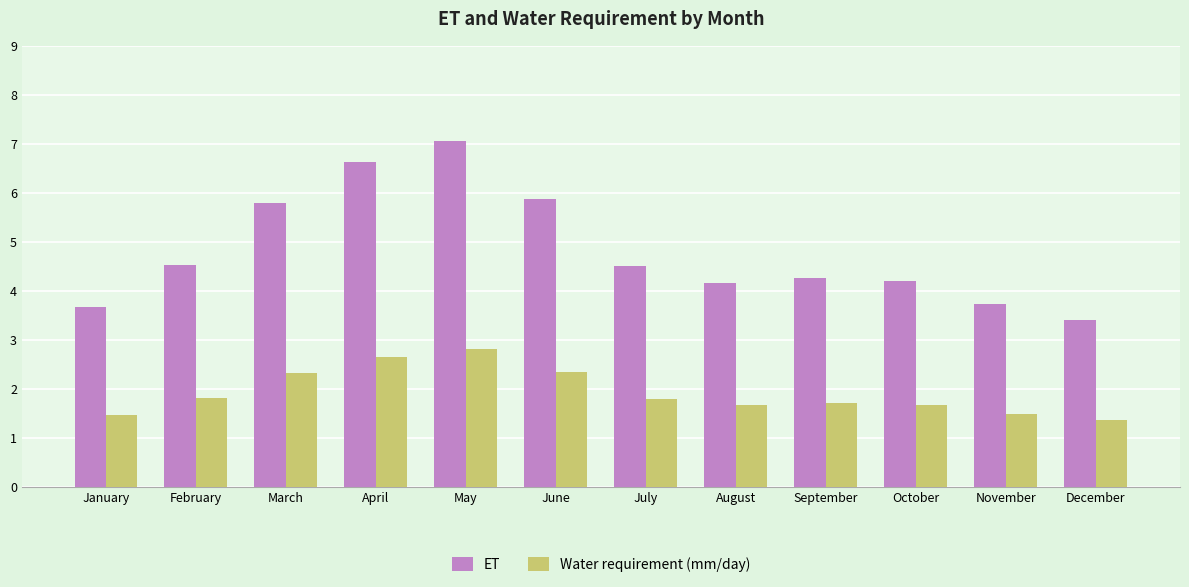

How many data points does each series have?

12